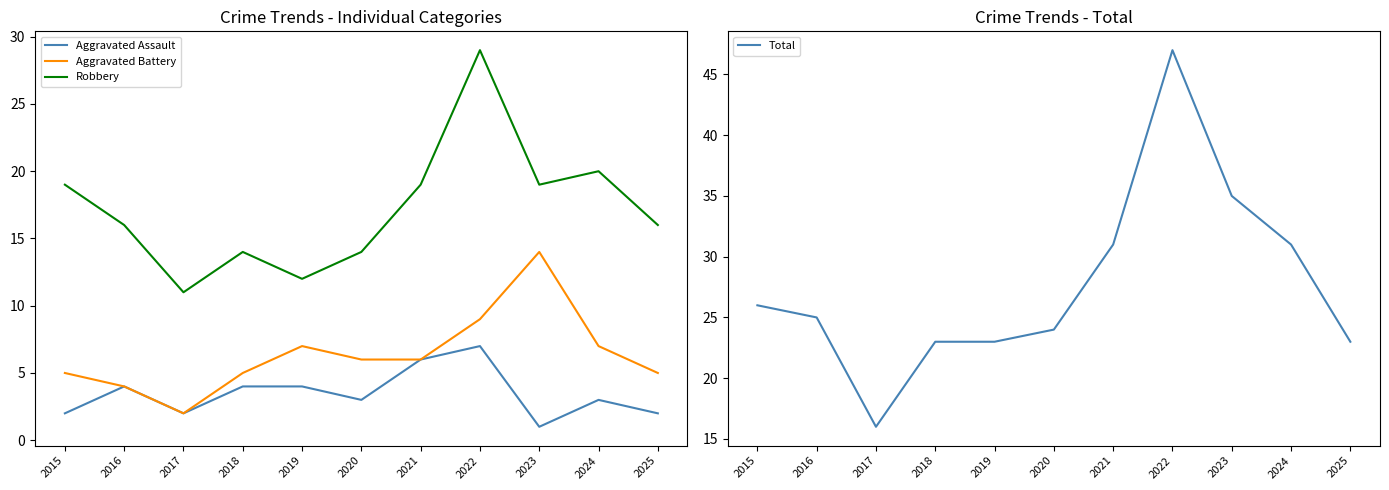

Rank the series at 2024 from lowest to highest value.

Aggravated Assault, Aggravated Battery, Robbery, Total